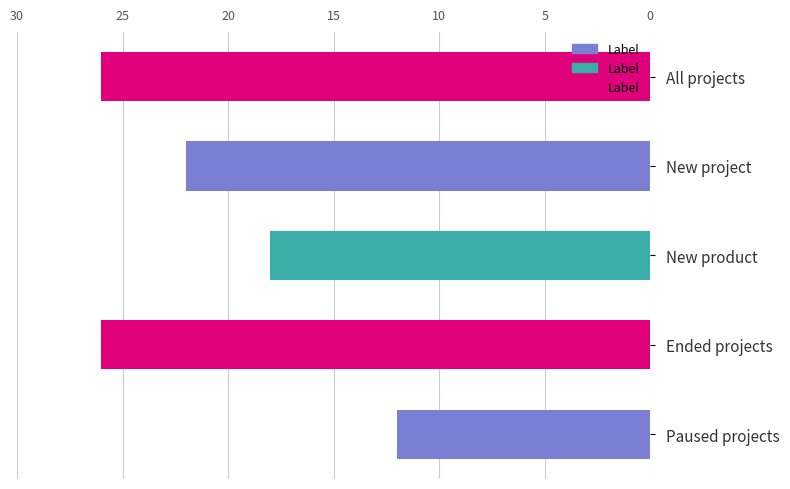

Reading top to bottom, extract all data points from this chart.

26	22	18	26	12